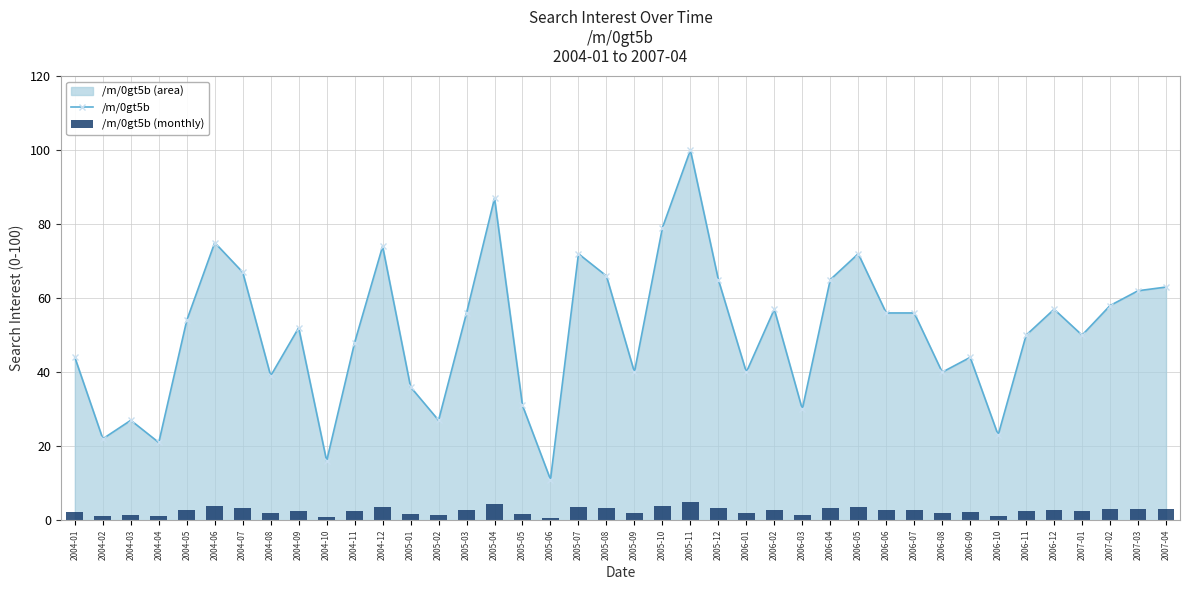

Where is /m/0gt5b nearest to the value 55?

2004-05